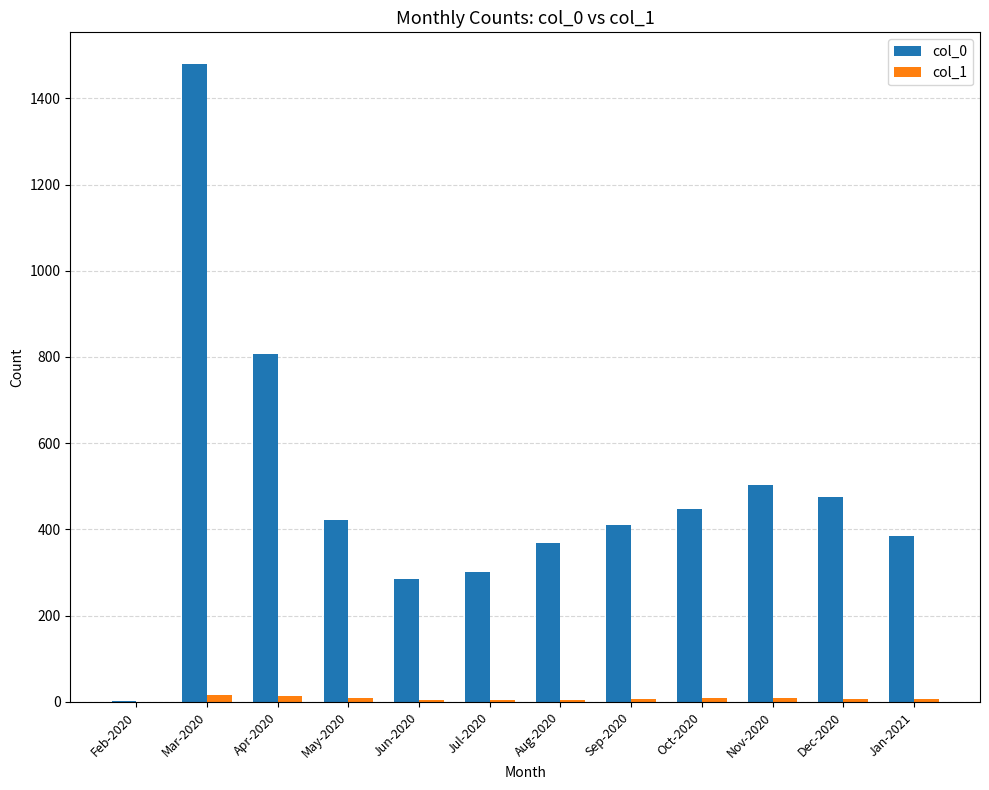

Which series has the largest range (max minus min)?

col_0